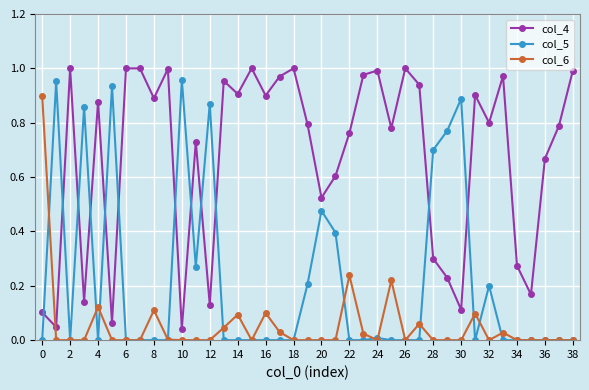

List the series in order of their overall mean, lowest first.

col_6, col_5, col_4